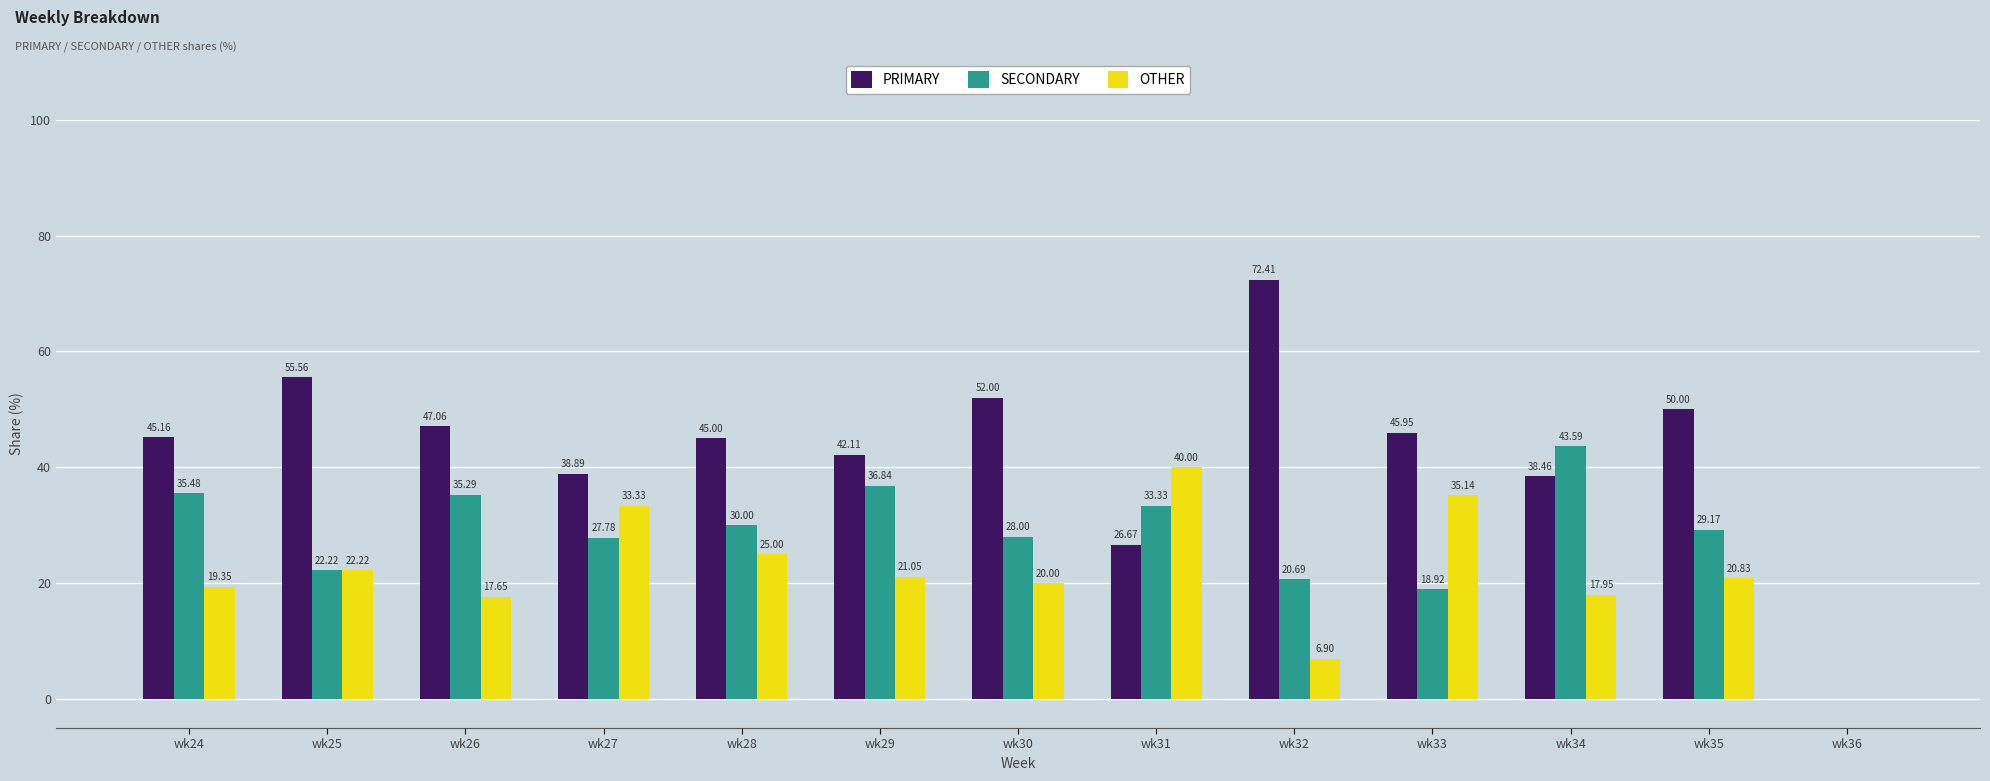

How many data points does each series have?

13